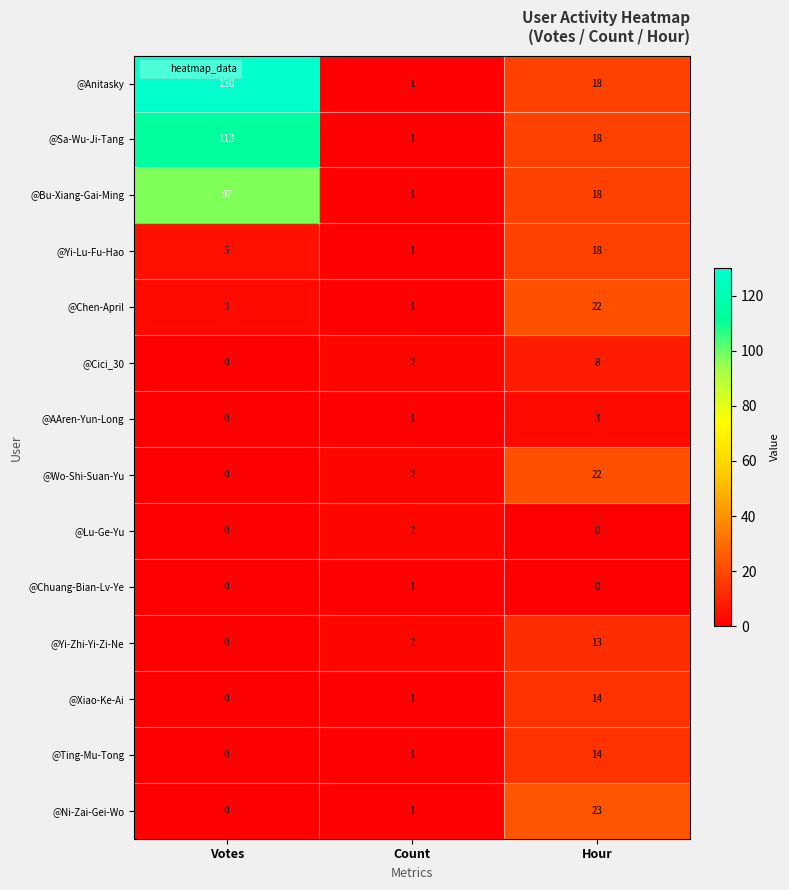

Rank the categories by @Yi-Lu-Fu-Hao value from lowest to highest.

Count, Votes, Hour